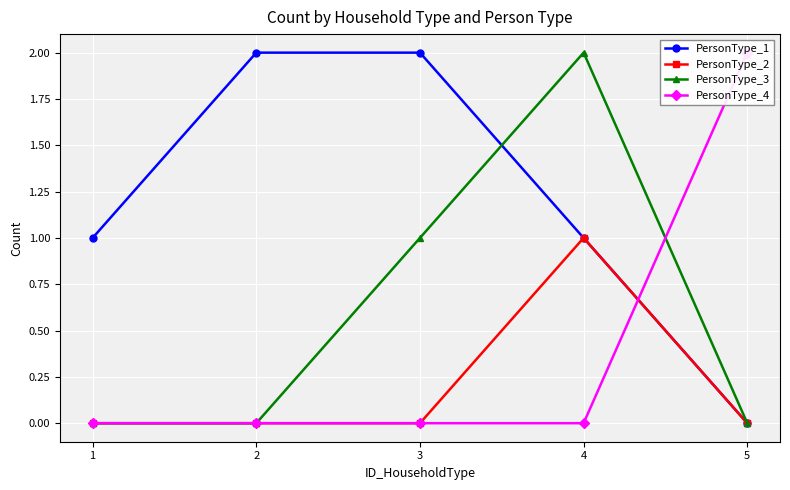

Which has a higher value, 3 or 4?

3